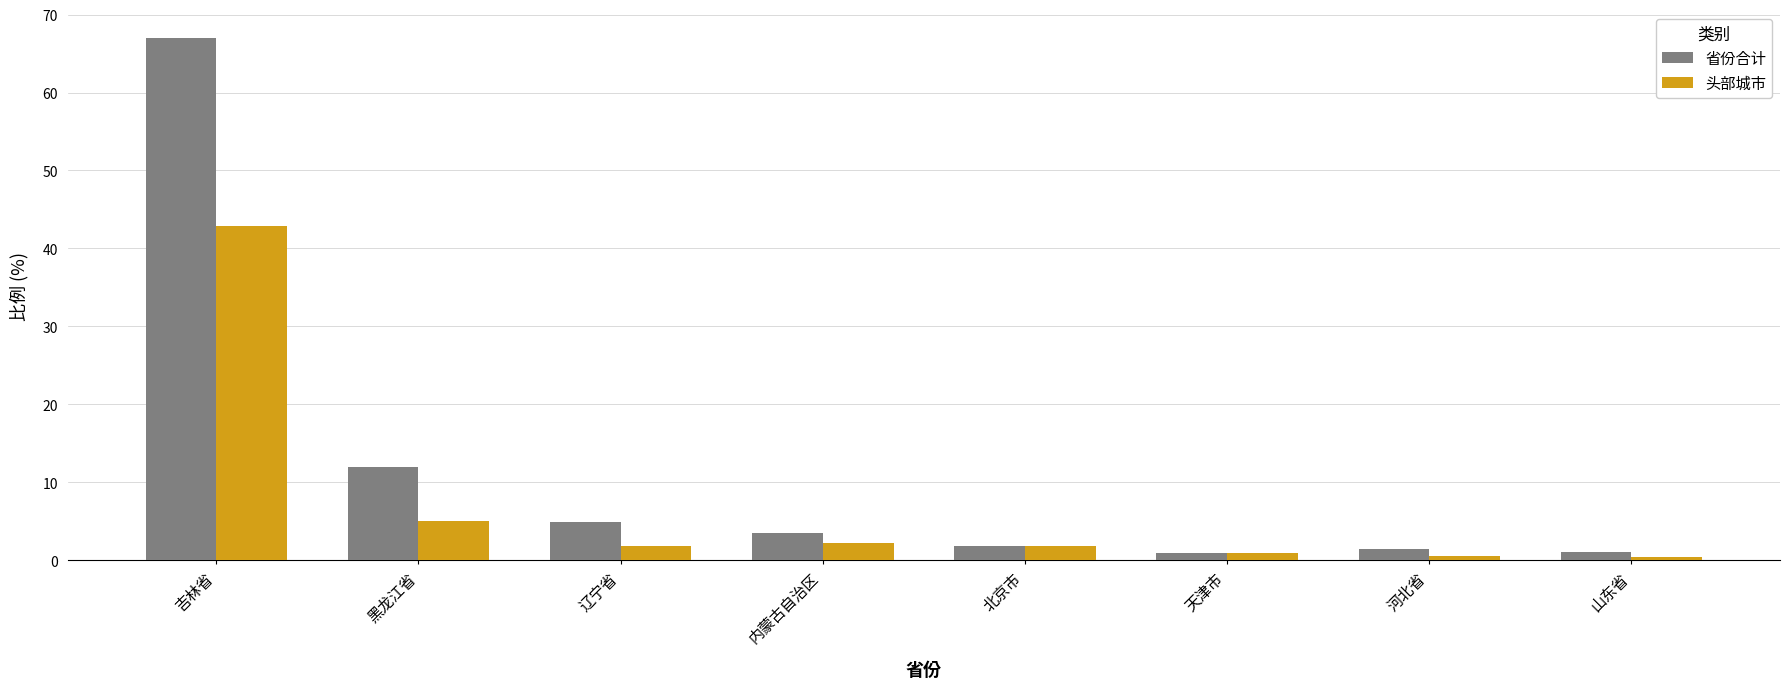

Which series has the largest total across all categories?

省份合计